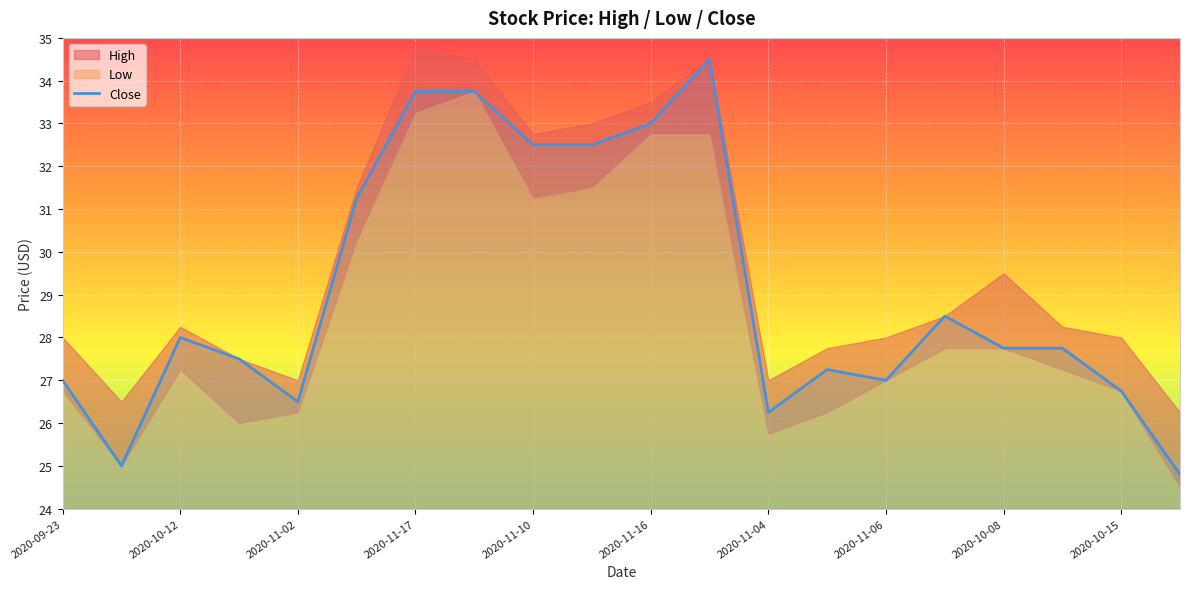

Is it true that Close equals 14.6 at 2020-11-10?

False